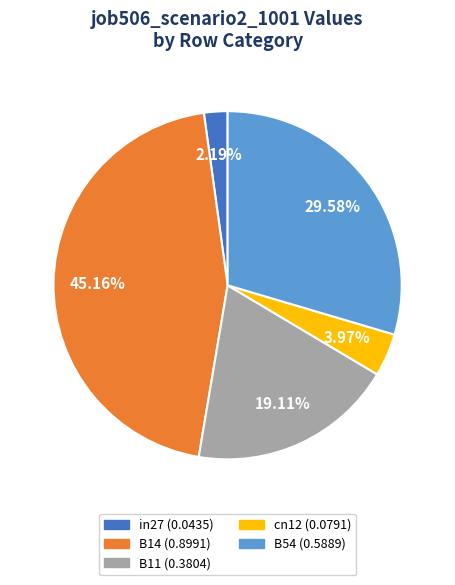

How many slices are in this pie chart?

5